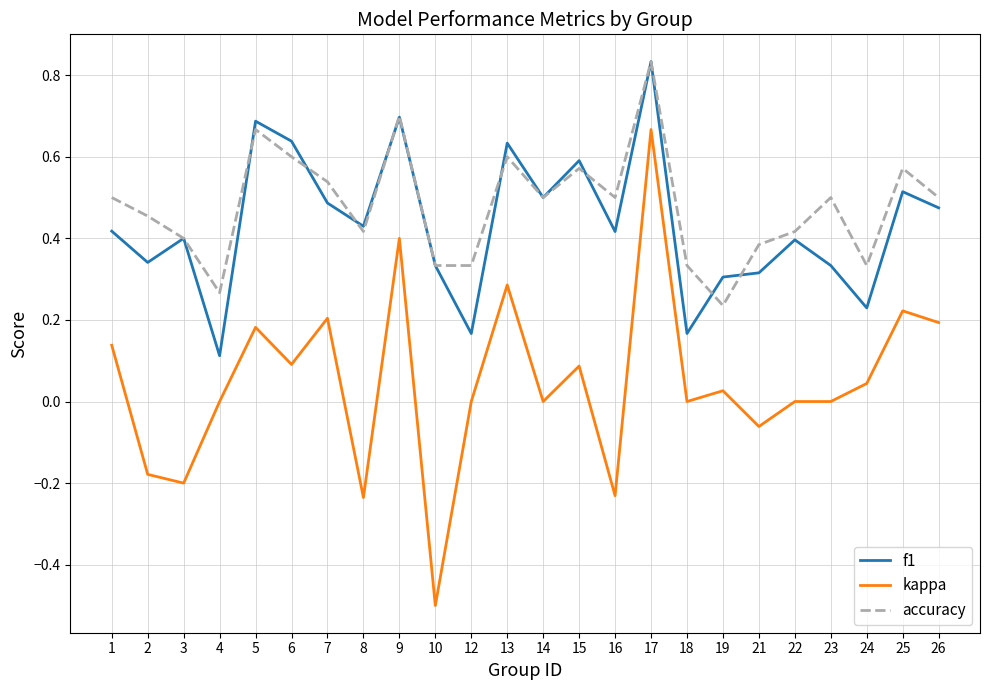

Which category has the lowest value across all series?

10